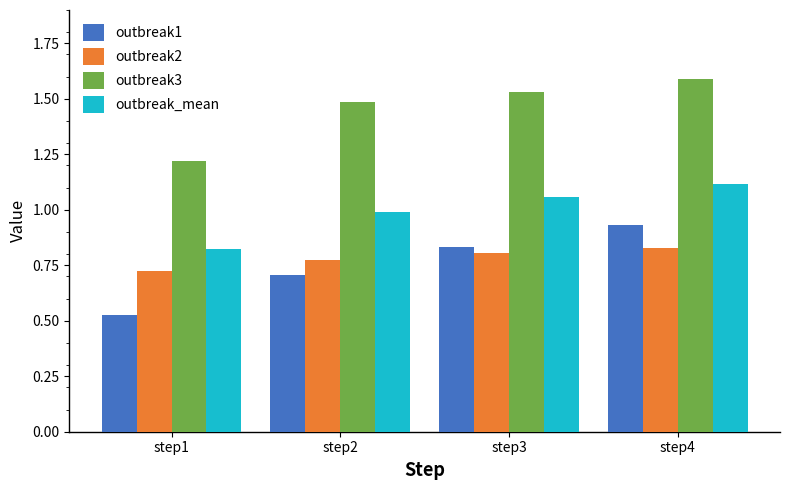

Rank the categories by outbreak_mean value from highest to lowest.

step4, step3, step2, step1